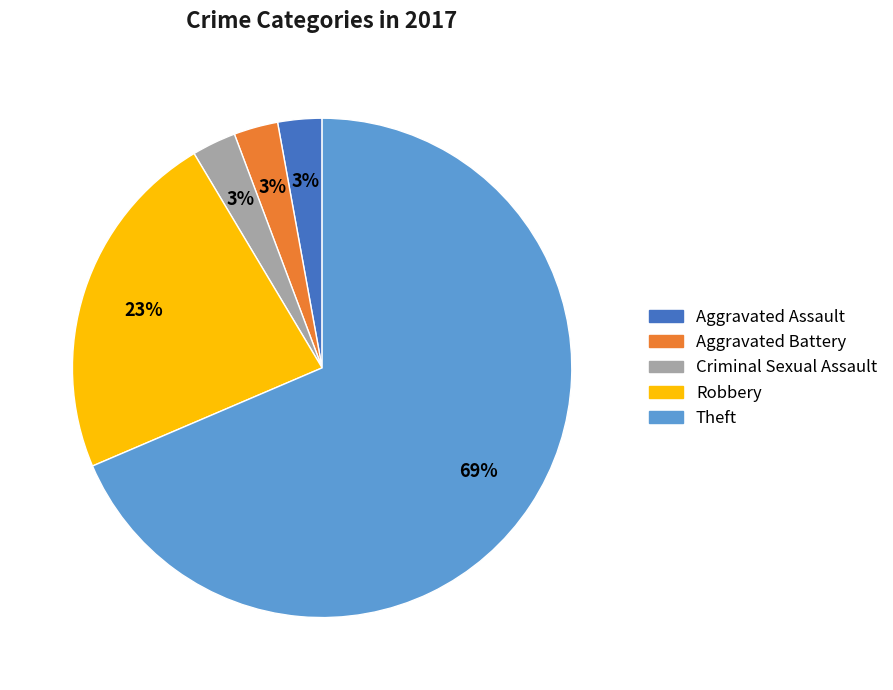

To the nearest percent, what percentage of the pie is Aggravated Assault?

3%